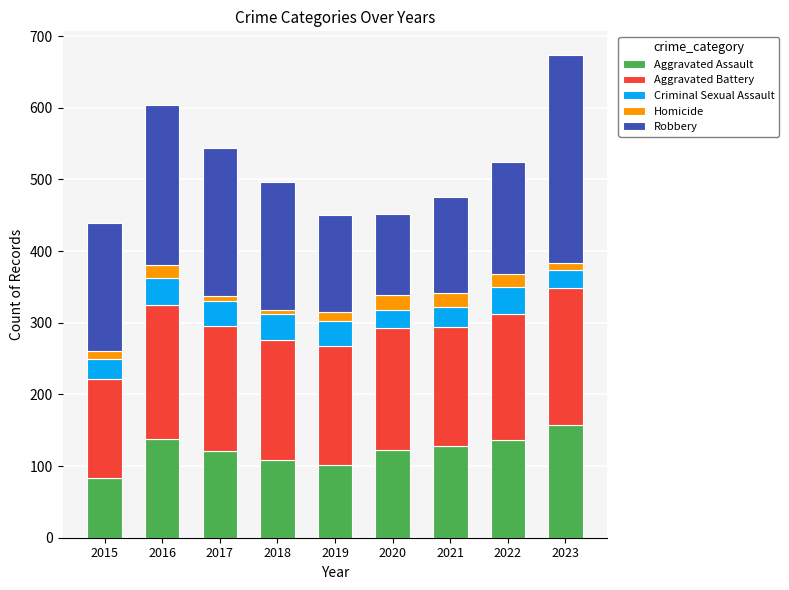

What is the sum of all Aggravated Assault values?

1098